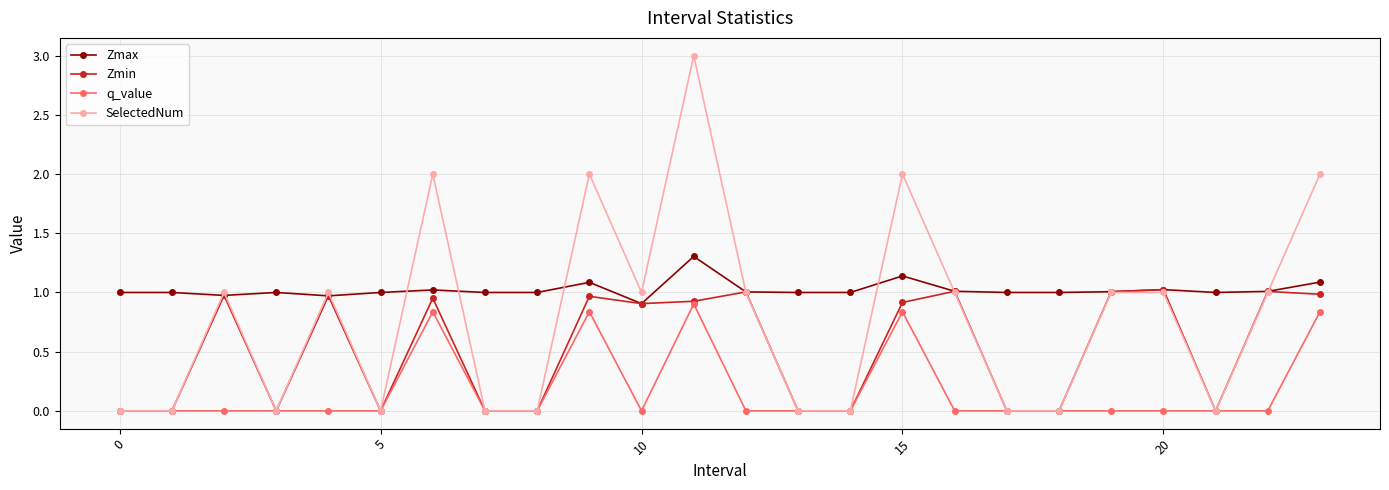

Rank the series by their average value, from lowest to highest.

q_value, Zmin, SelectedNum, Zmax